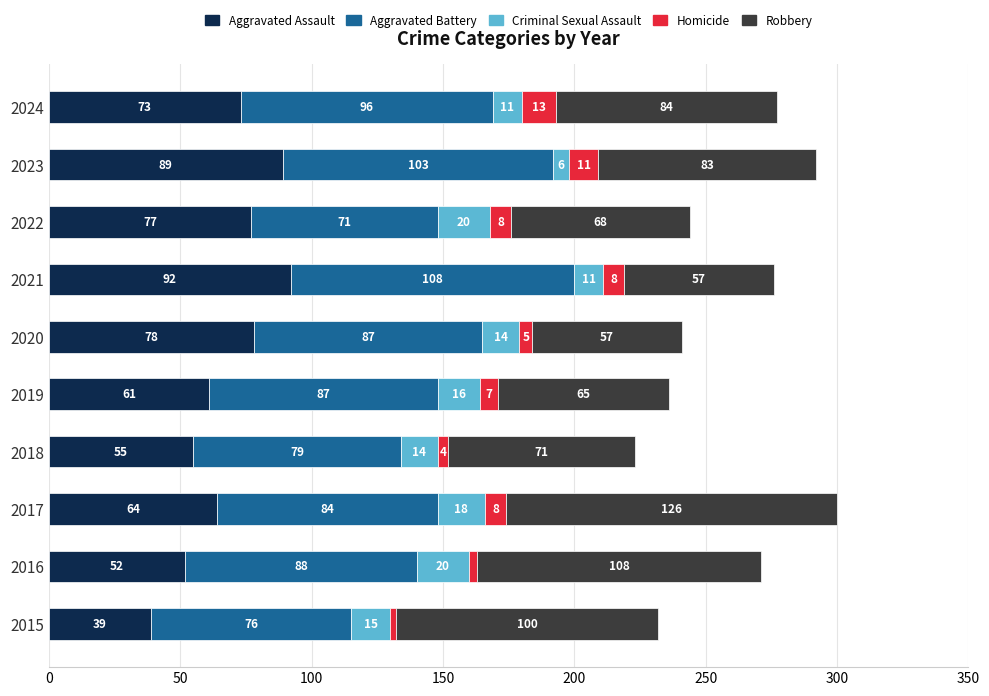

Is it true that Aggravated Assault equals 153 at 2023?

False